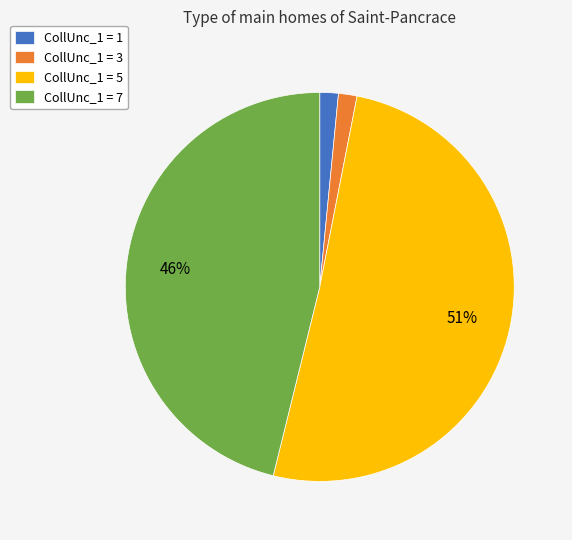

How many slices are in this pie chart?

4